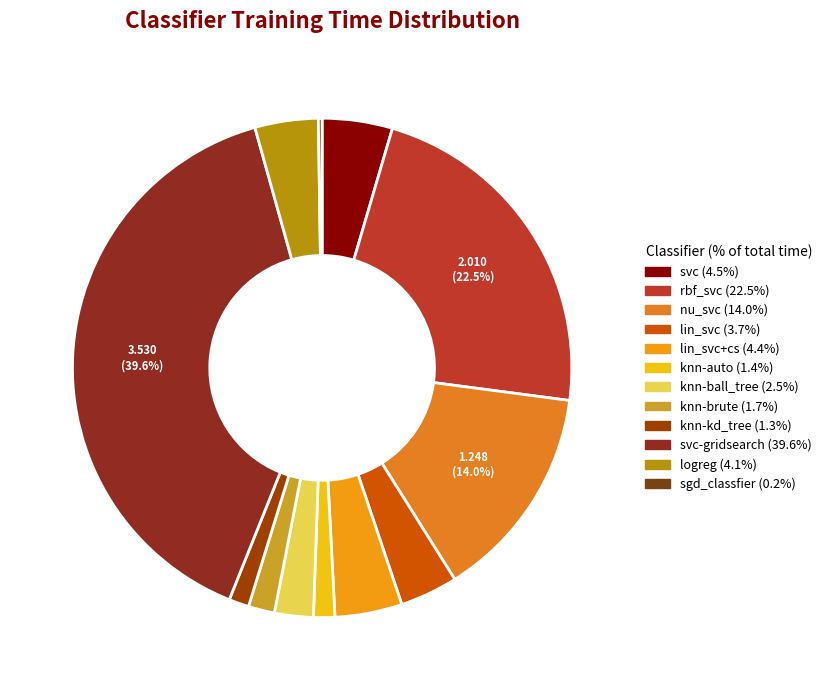

Which category has the biggest portion of the pie?

svc-gridsearch